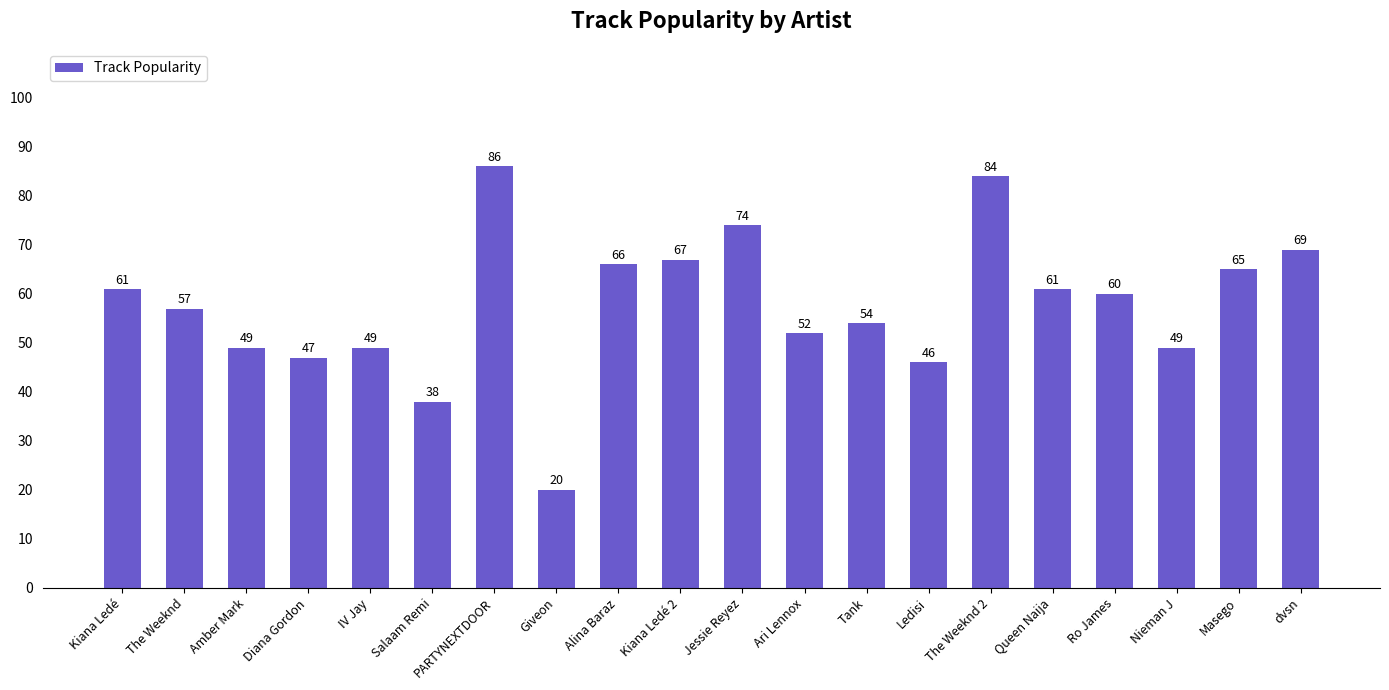

True or false: the data shows 86 at PARTYNEXTDOOR.

True